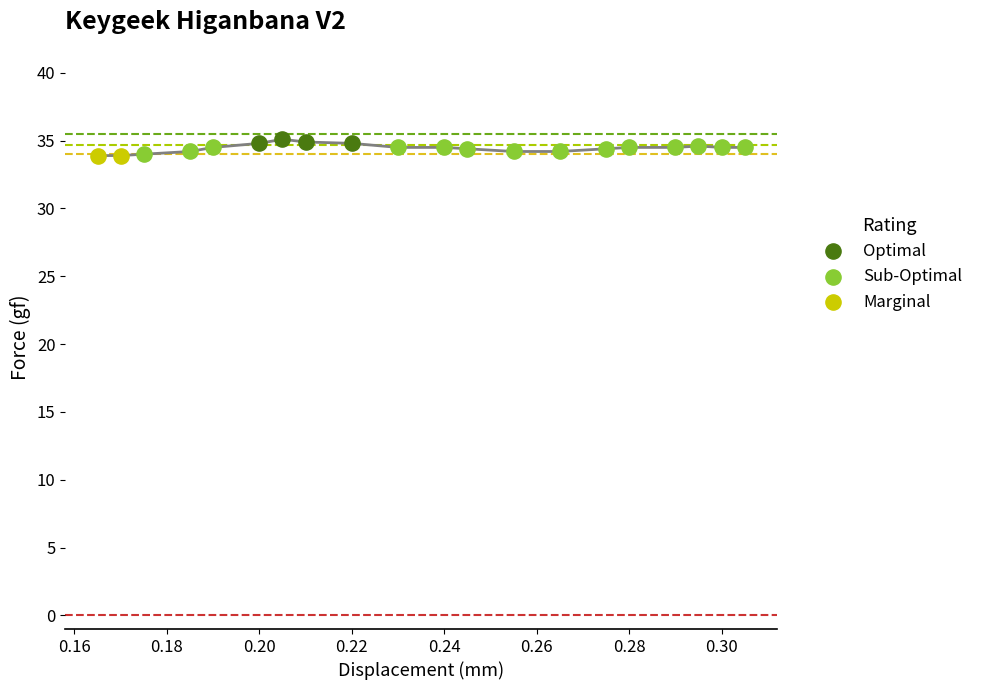

Between 0.245 and 0.275, which is larger?

0.245